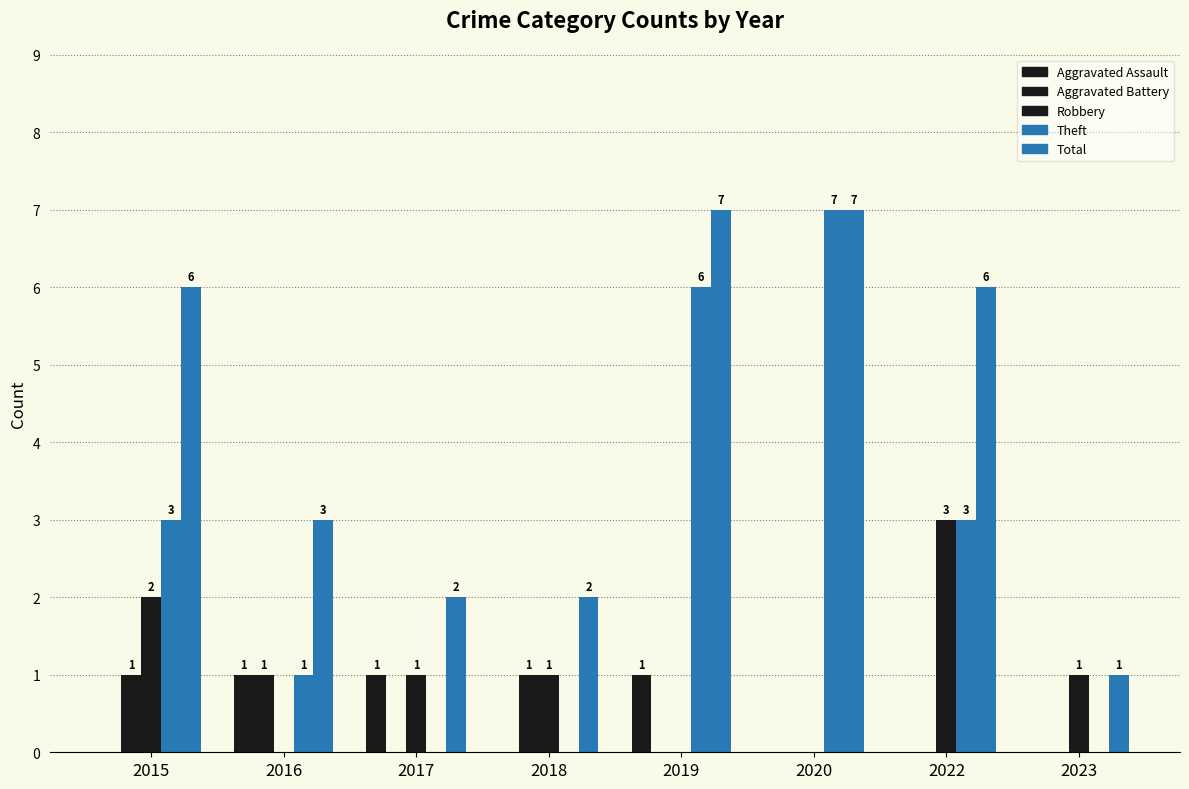

The Theft series shows -4 at 2023. True or false?

False